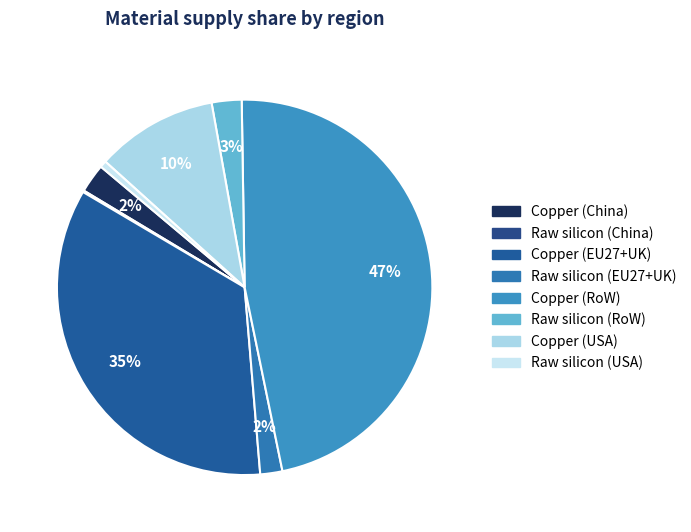

How many segments does this pie chart have?

8